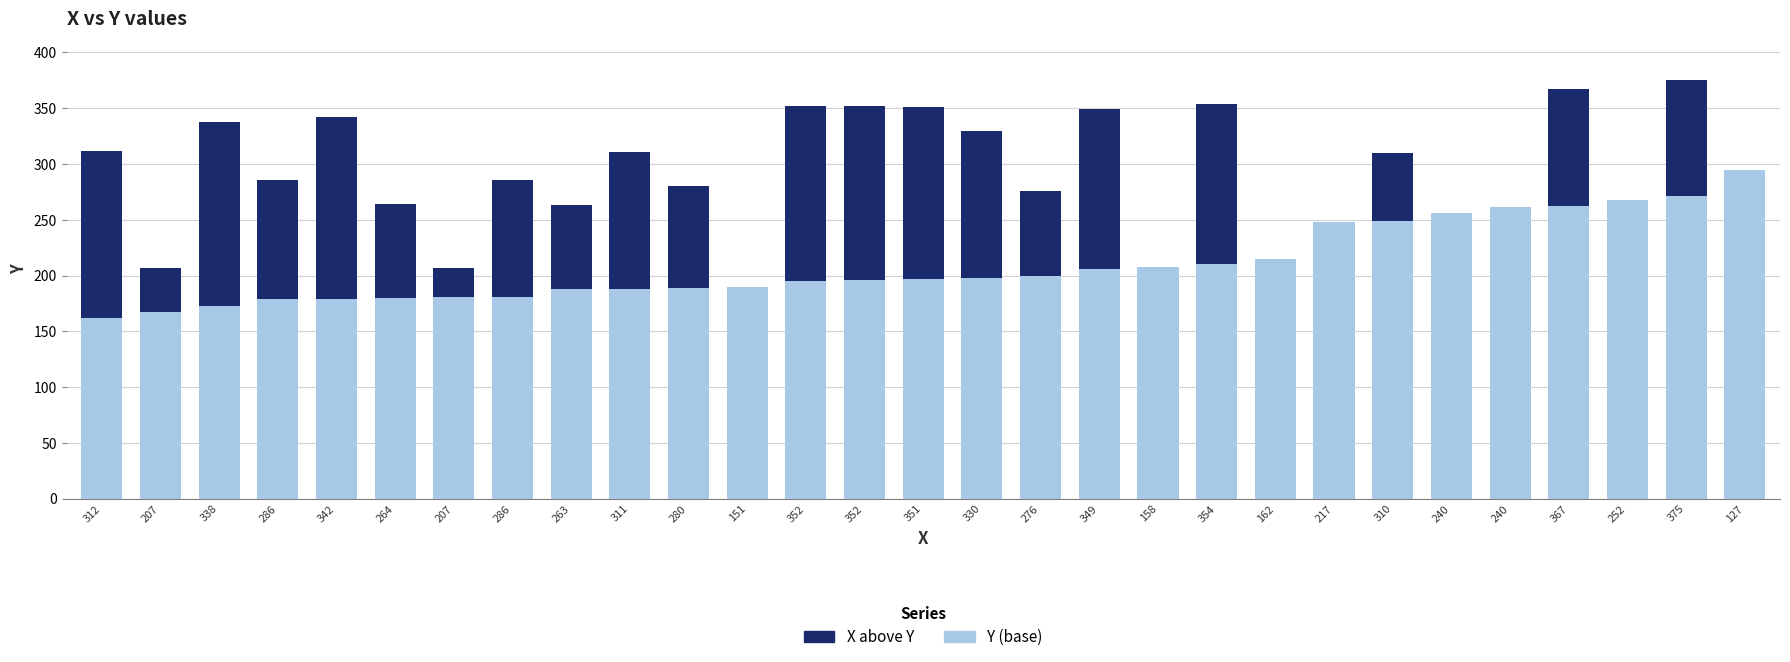

Are the bars horizontal?

No